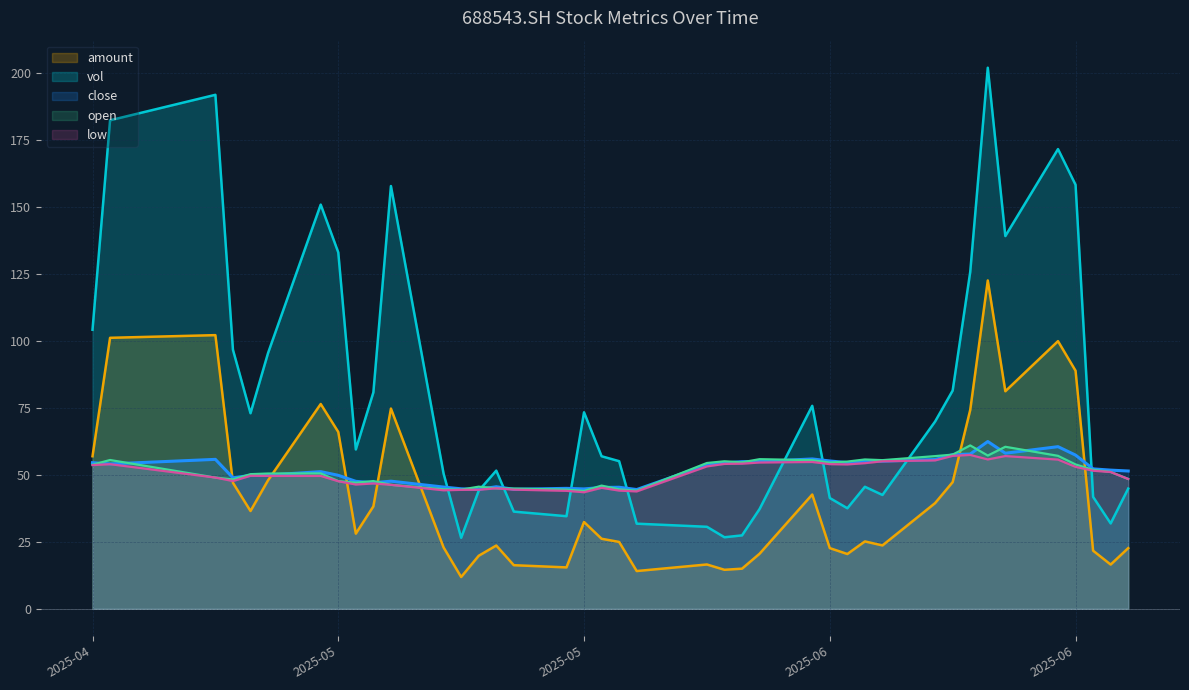

Where do low and amount first cross each other?

20250506 and 20250507